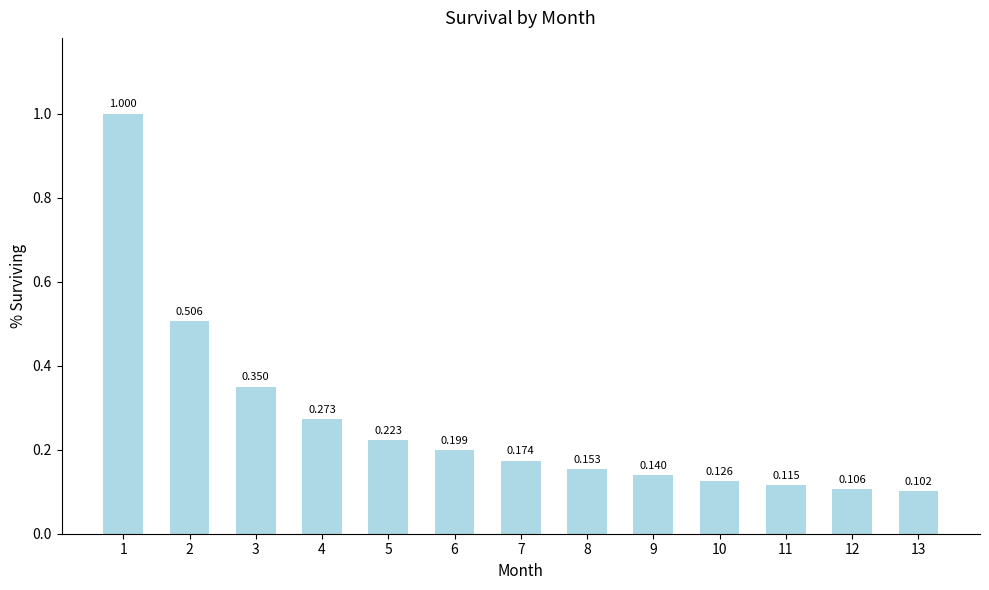

List the labels in order of value, largest first.

1, 2, 3, 4, 5, 6, 7, 8, 9, 10, 11, 12, 13